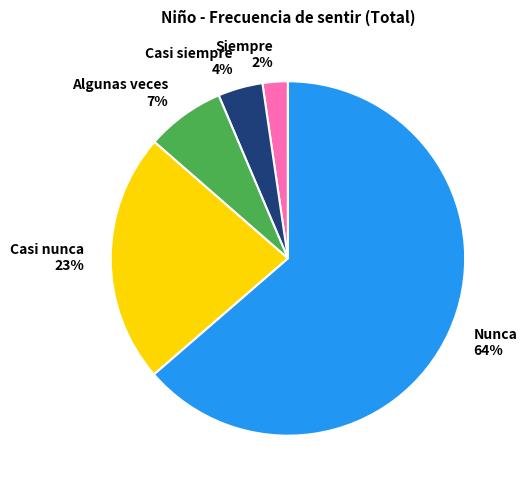

Is it true that Siempre is 2% of the pie?

True